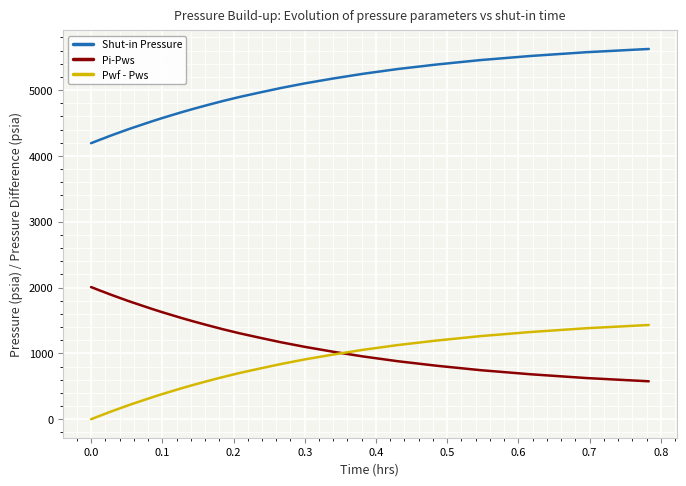

Rank the series by their average value, from lowest to highest.

Pwf - Pws, Pi-Pws, Shut-in Pressure